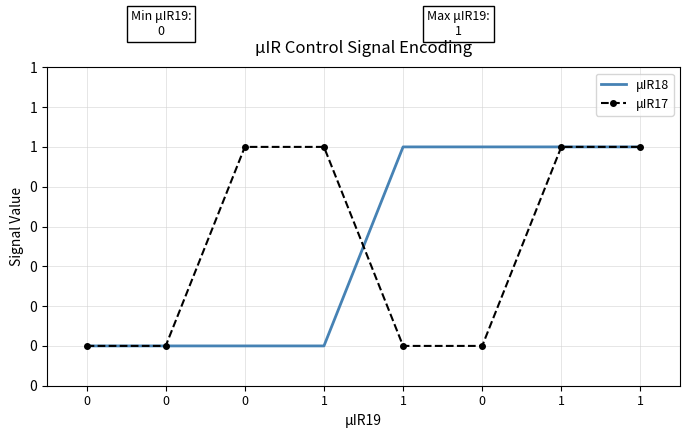

What are all the series names shown in the legend?

μIR18, μIR17